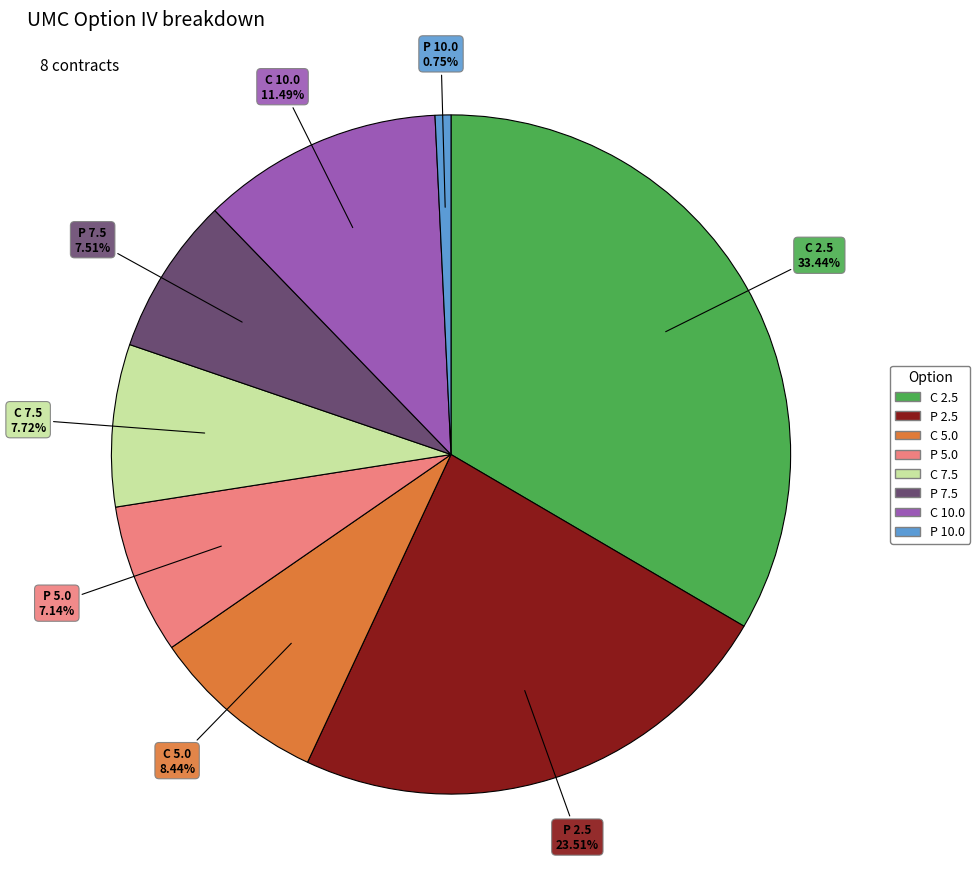

Is there a majority slice in this chart?

No